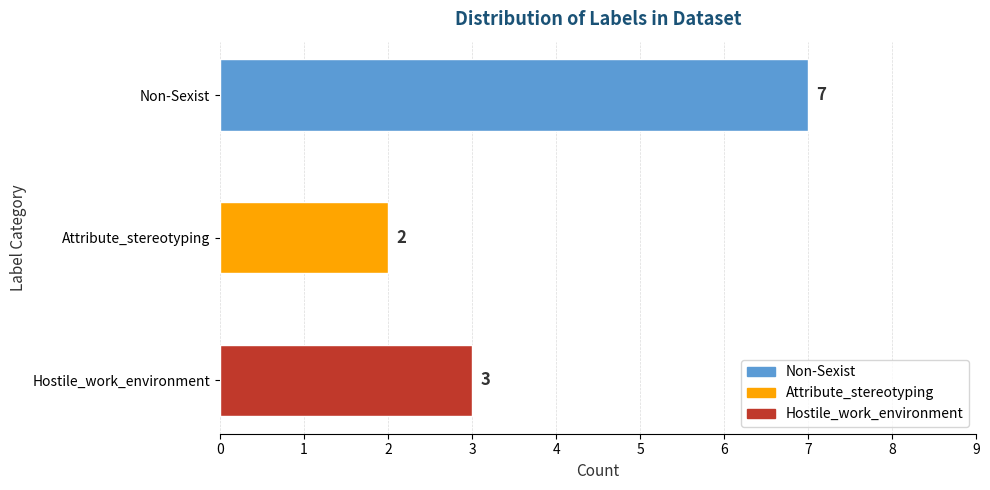

What is the label of the 2nd bar from the top?

Attribute_stereotyping